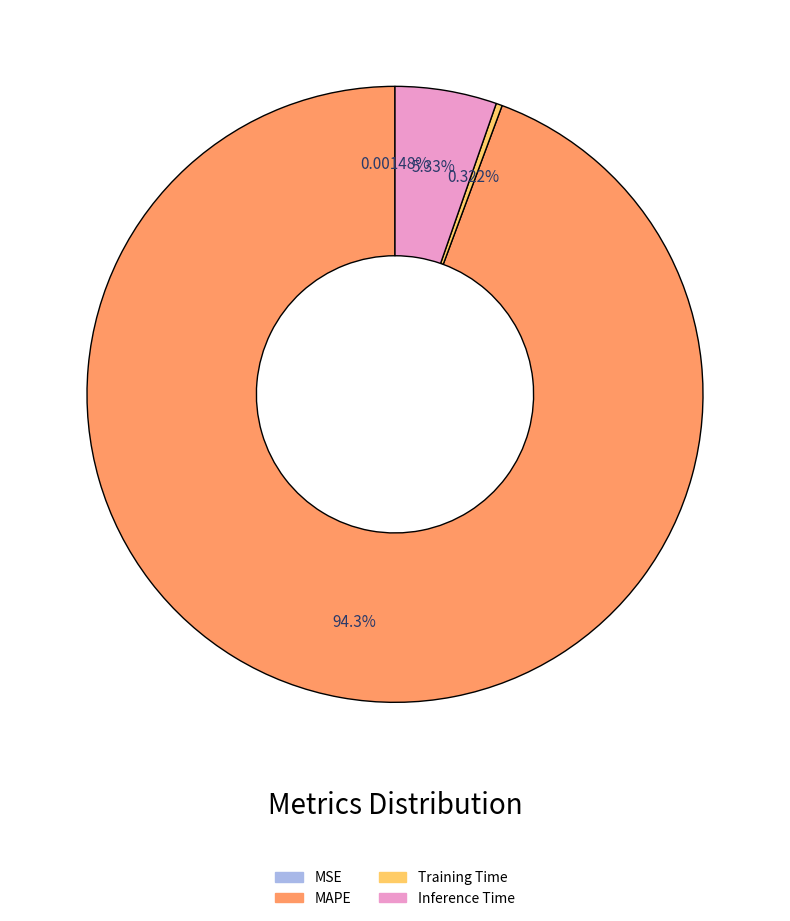

Is there a majority slice in this chart?

Yes